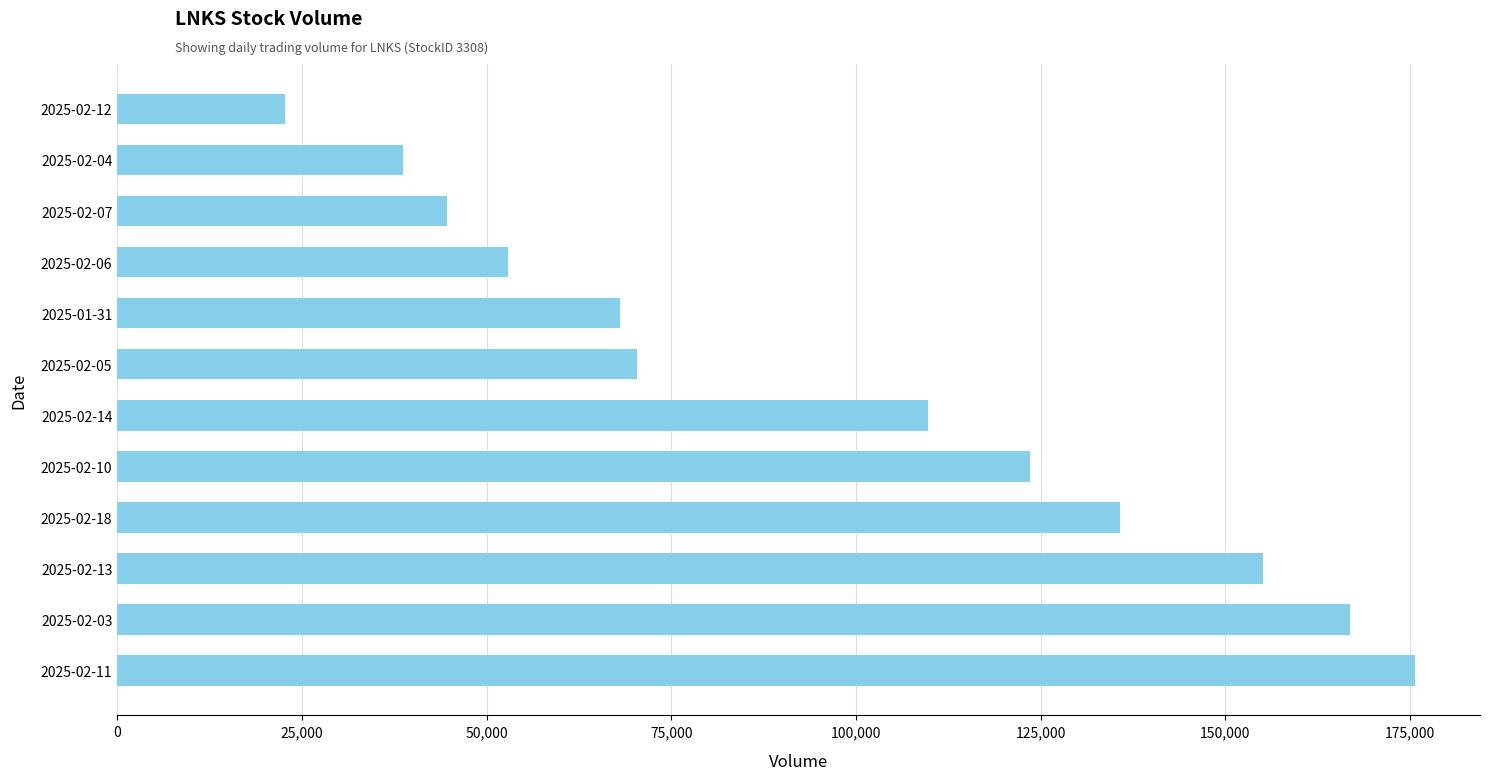

How many data points does each series have?

12